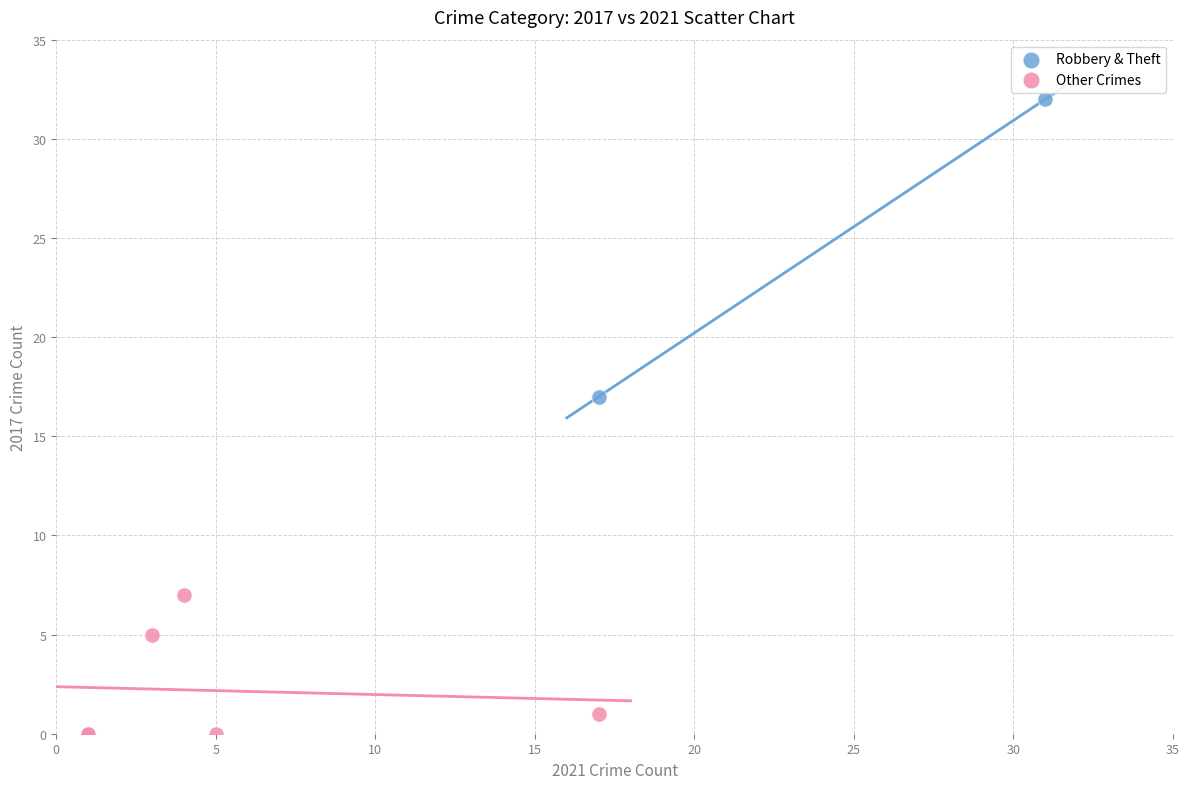

What are all the series names shown in the legend?

Robbery & Theft, Other Crimes